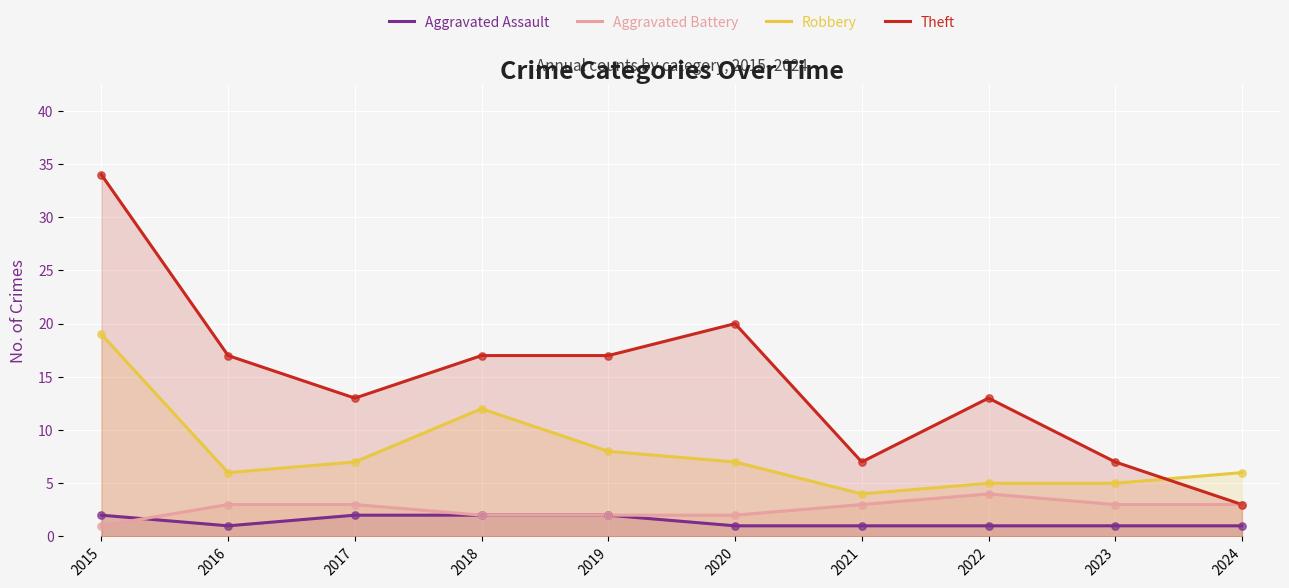

At which category is the sum across all series the highest?

2015